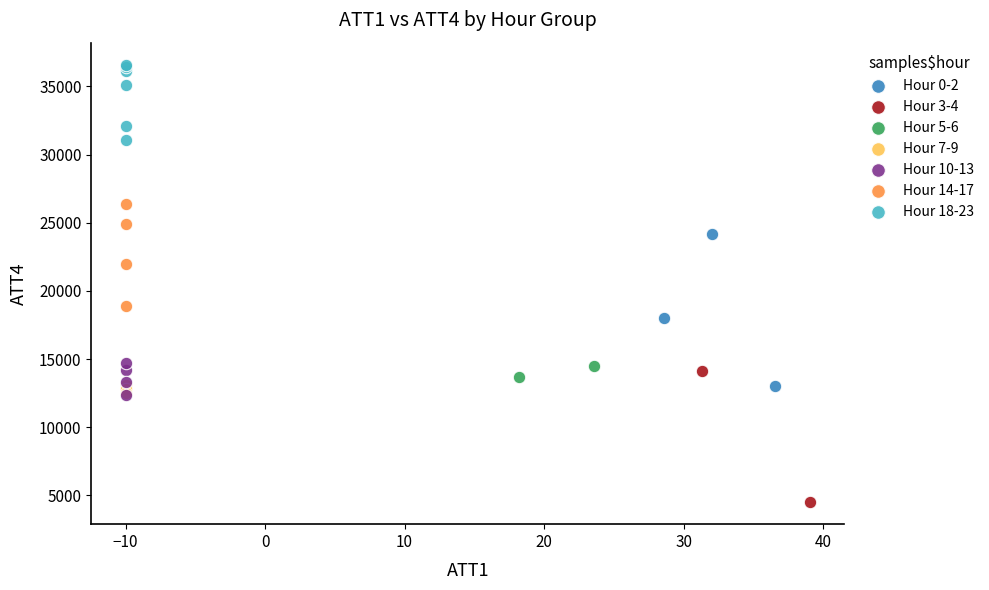

What are all the series names shown in the legend?

Hour 0-2, Hour 3-4, Hour 5-6, Hour 7-9, Hour 10-13, Hour 14-17, Hour 18-23